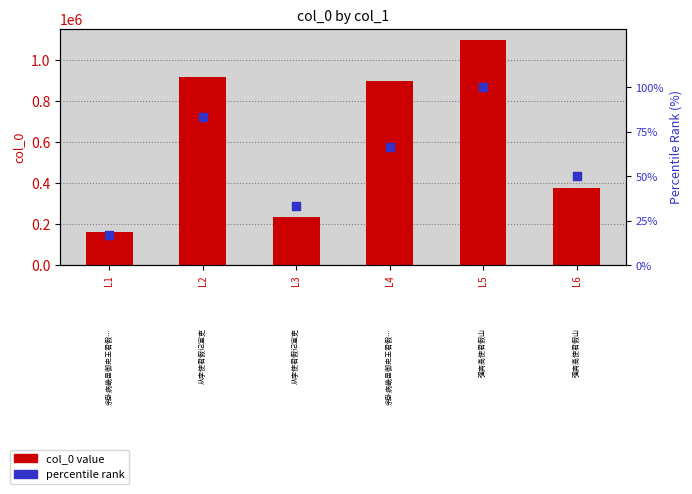

Which series contains the lowest Y value?

percentile rank